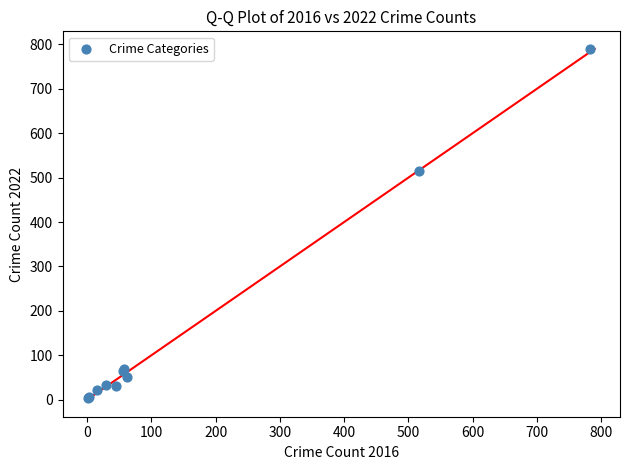

What Y value in the scatter plot is closest to 397?

514